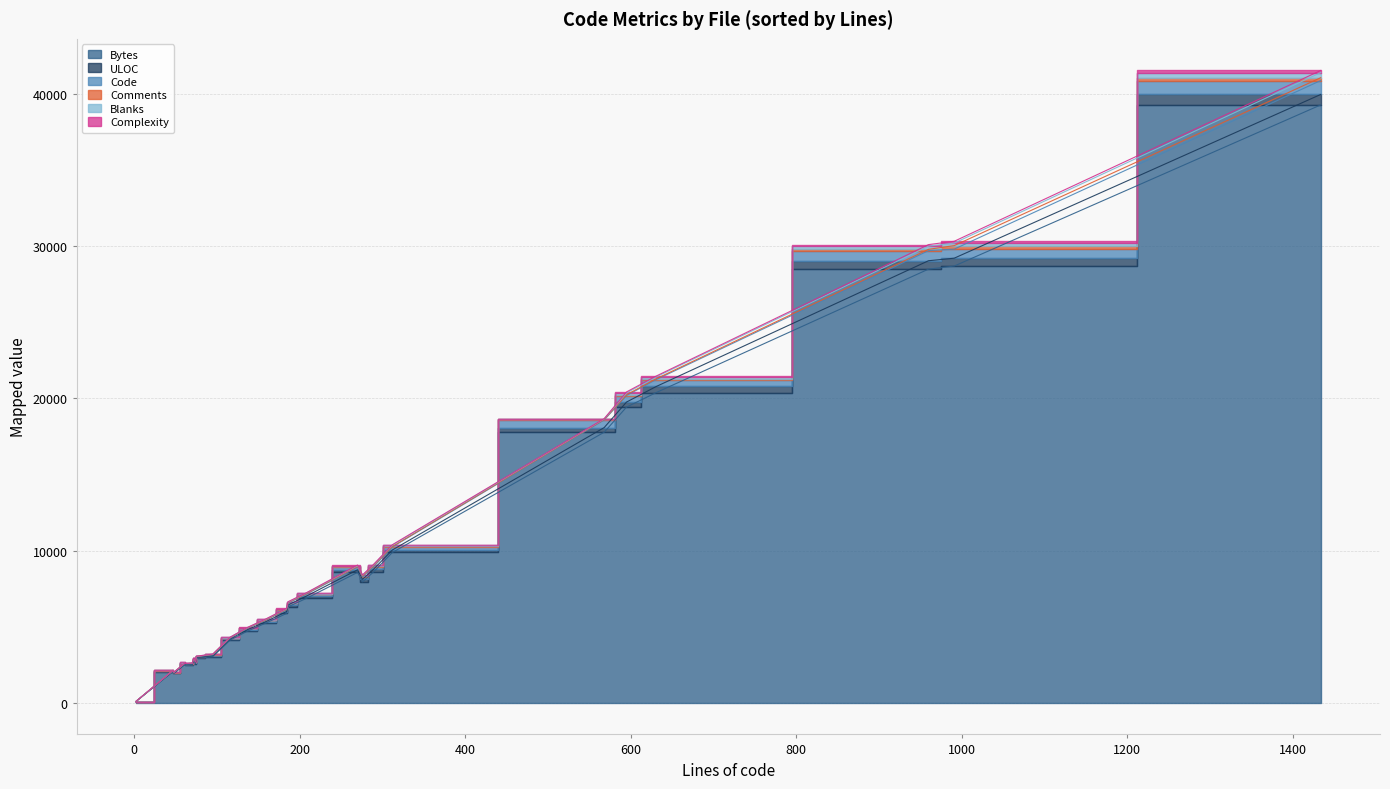

How many intersections are there between Code and Comments?

8